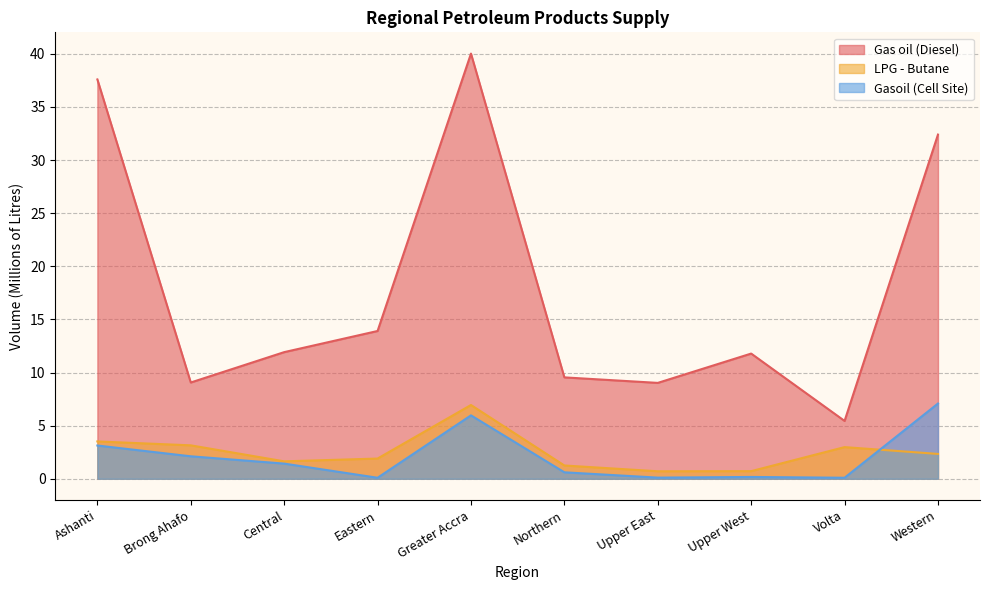

What is the sum of all Gasoil (Cell Site) values?

20.8